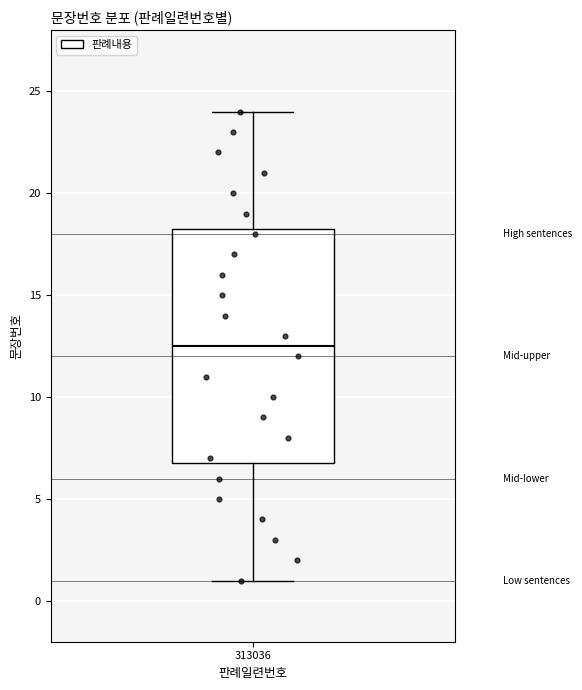

Read this box plot against the y-axis: the position of the median line, the range covered by the box, and the ends of both whiskers. The values are not printed on the chart, so give them approximately, as read against the axis.

median 12.5, box 7.0 to 18.5, whiskers 1.0 to 24.0